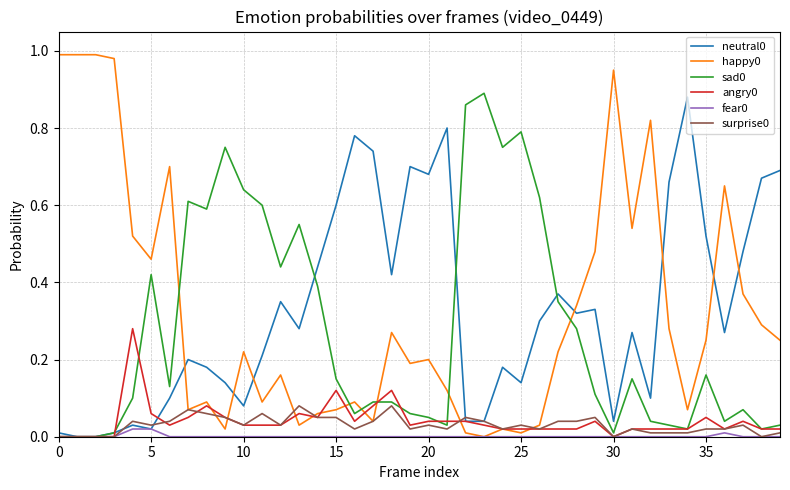

Is this an area chart (filled region under the line)?

No